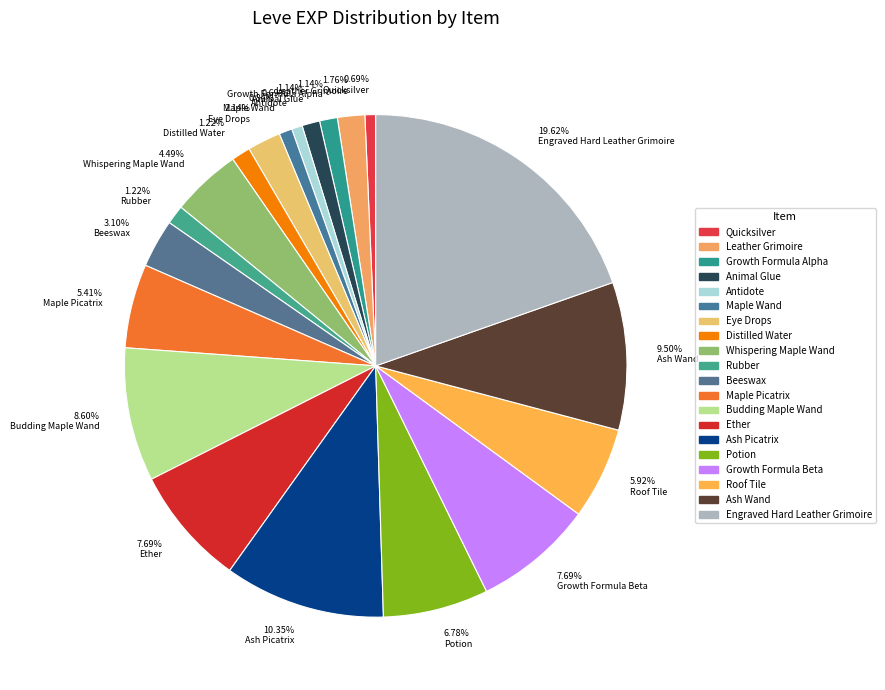

Does 1.22% Distilled Water represent more than half of the total?

No